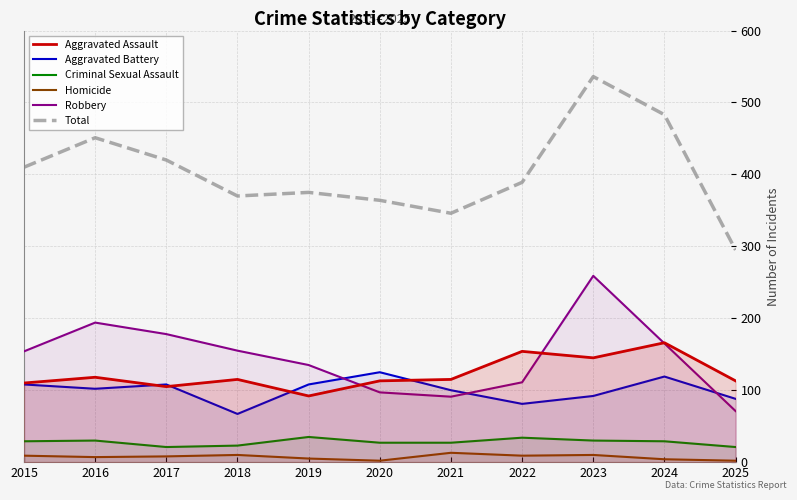

What is the difference between the maximum and minimum values in the Total series?

241